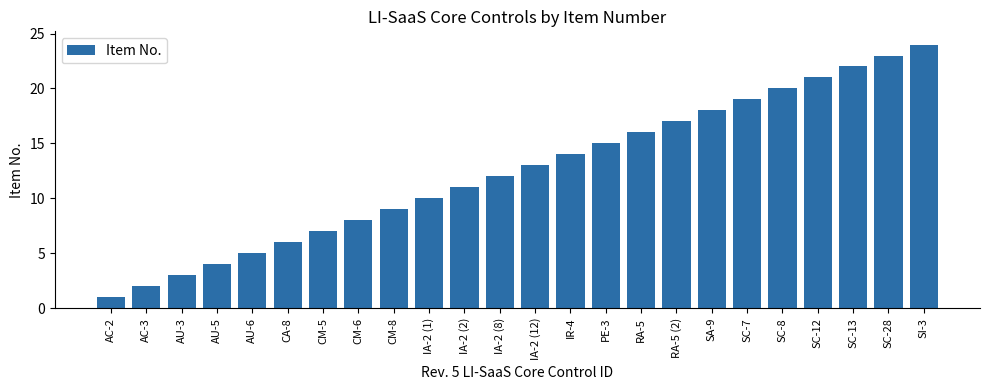

Which category has the lowest value across all series?

AC-2